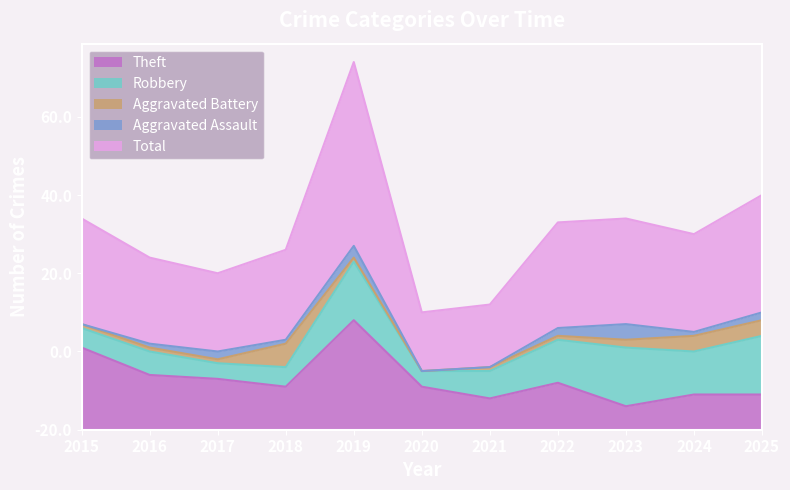

How many values in the Robbery series exceed 7?

5